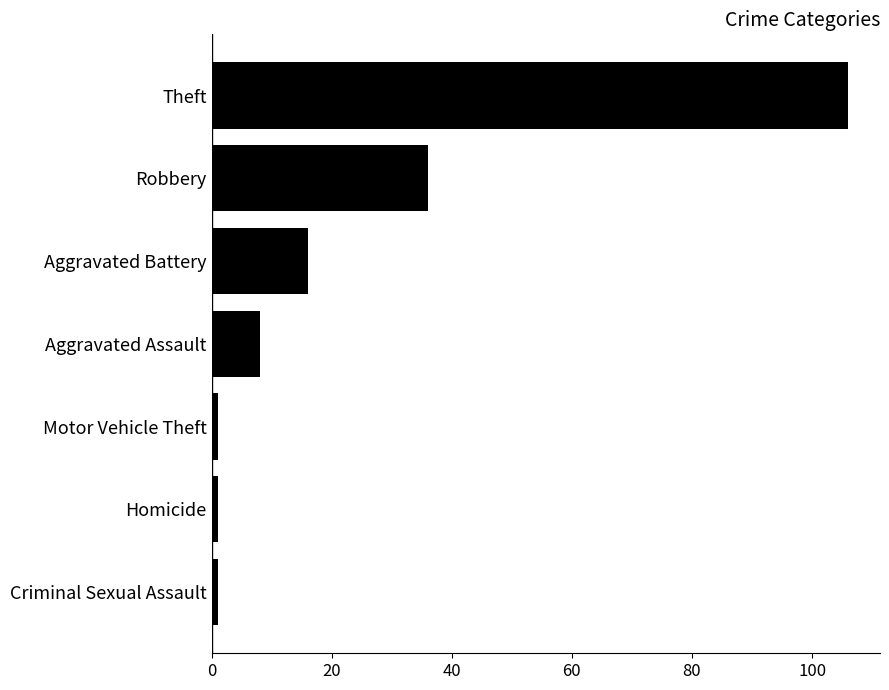

Reading bottom to top, transcribe all the data shown in this chart.

Criminal Sexual Assault=1	Homicide=1	Motor Vehicle Theft=1	Aggravated Assault=8	Aggravated Battery=16	Robbery=36	Theft=106